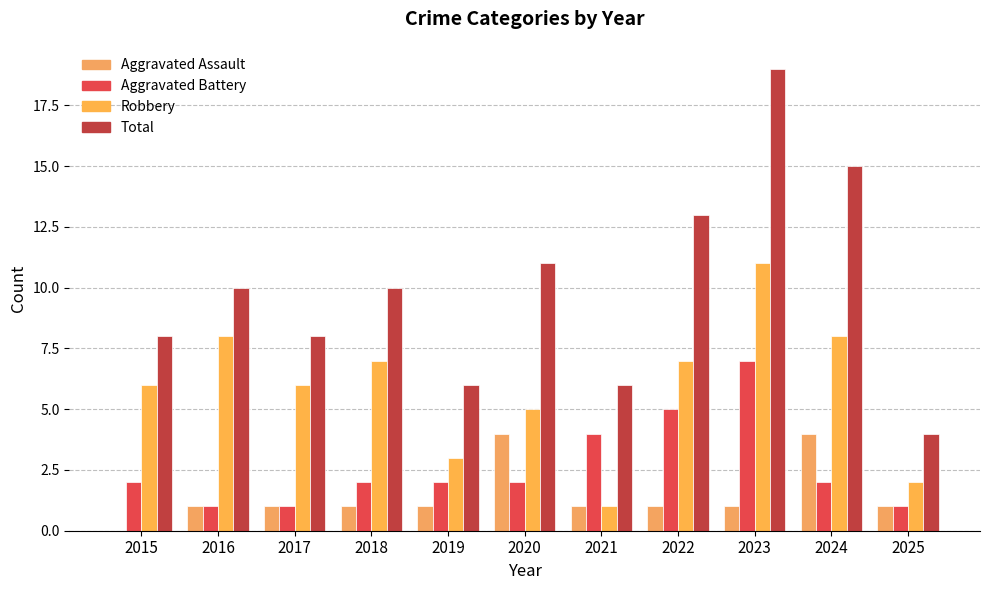

Reading left to right, list all the values displayed in this chart.

Aggravated Assault: 2015=0	2016=1	2017=1	2018=1	2019=1	2020=4	2021=1	2022=1	2023=1	2024=4	2025=1
Aggravated Battery: 2015=2	2016=1	2017=1	2018=2	2019=2	2020=2	2021=4	2022=5	2023=7	2024=2	2025=1
Robbery: 2015=6	2016=8	2017=6	2018=7	2019=3	2020=5	2021=1	2022=7	2023=11	2024=8	2025=2
Total: 2015=8	2016=10	2017=8	2018=10	2019=6	2020=11	2021=6	2022=13	2023=19	2024=15	2025=4